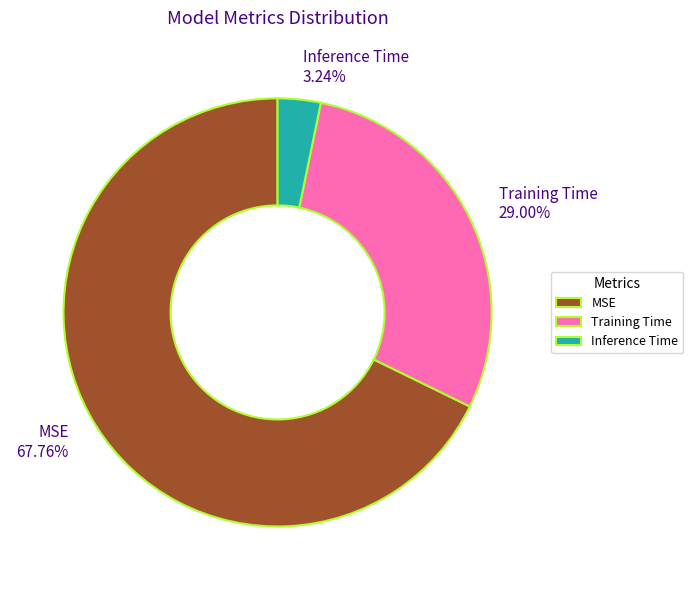

What percentage do Inference Time and MSE together represent?

71.0%